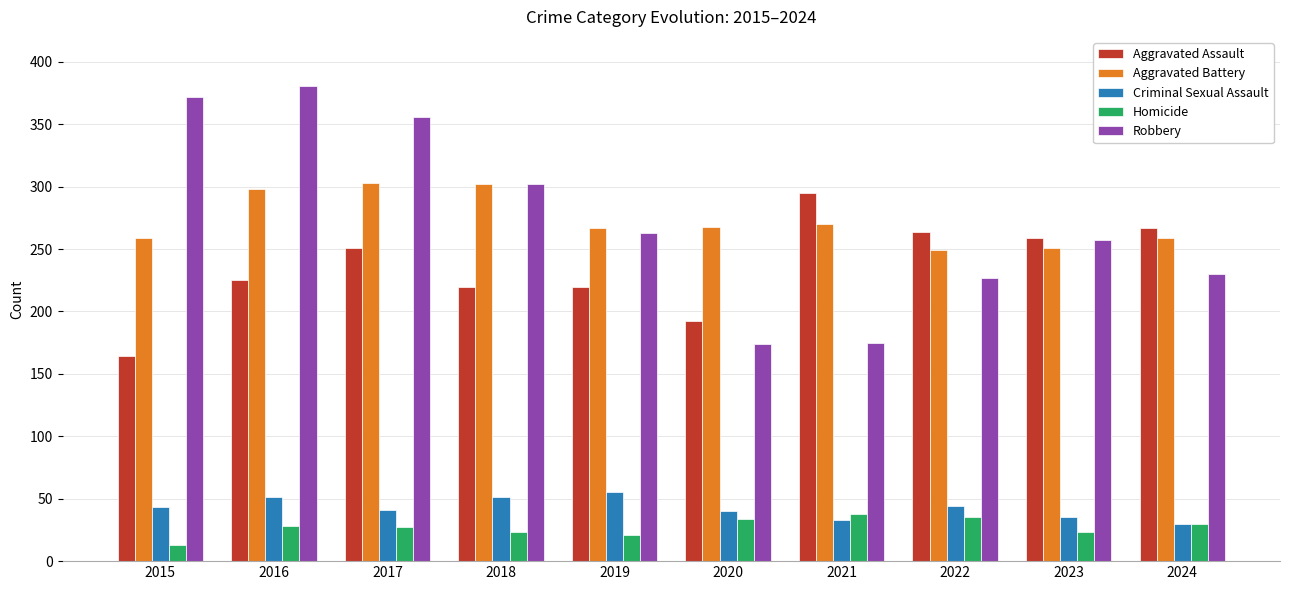

What is the total value across all series at 2020?

708